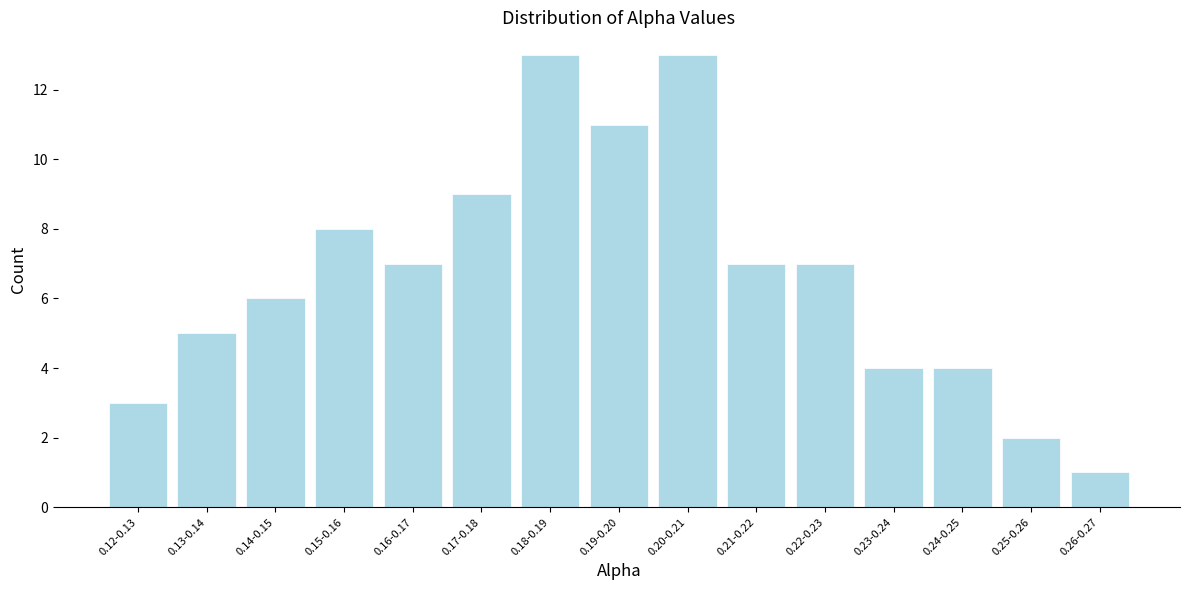

Reading right to left, extract all data points from this chart.

1	2	4	4	7	7	13	11	13	9	7	8	6	5	3